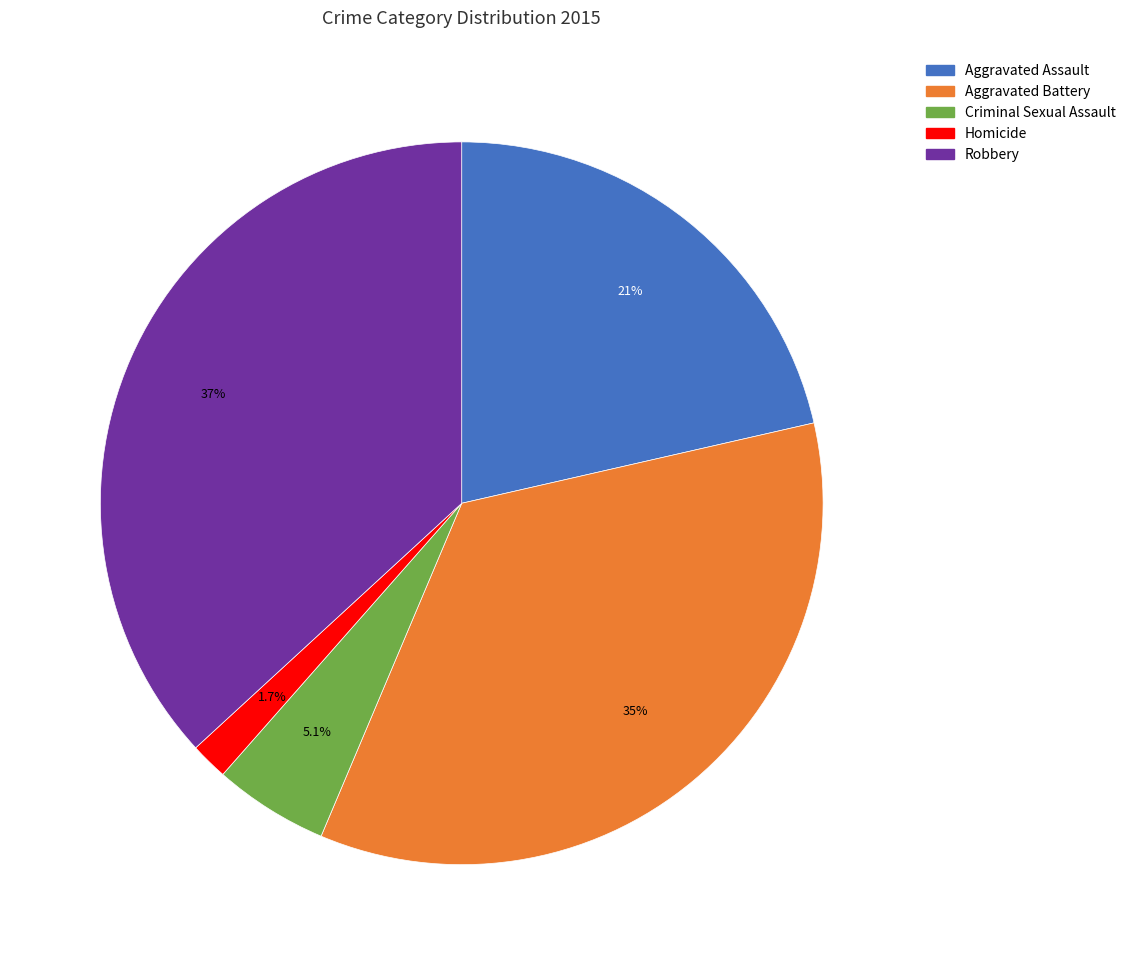

How many slices are in this pie chart?

5